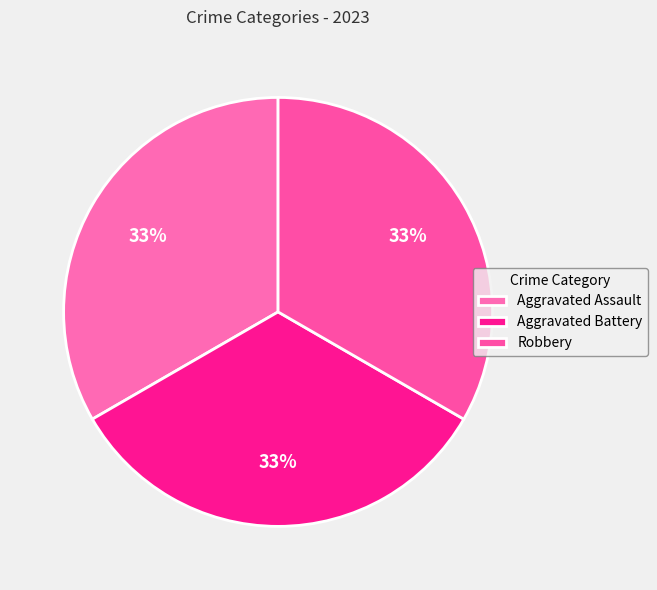

Is it true that Aggravated Assault is 26% of the pie?

False